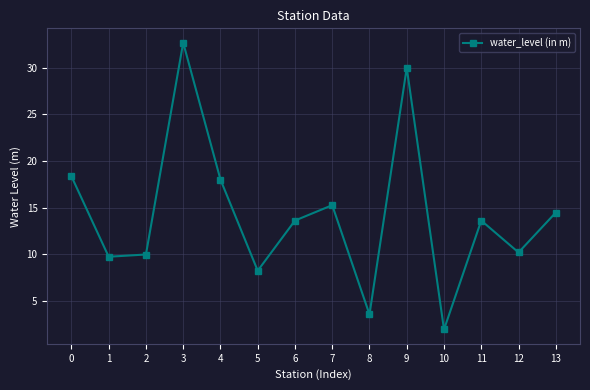

What is the change in value from 1 to 4?

+8.3